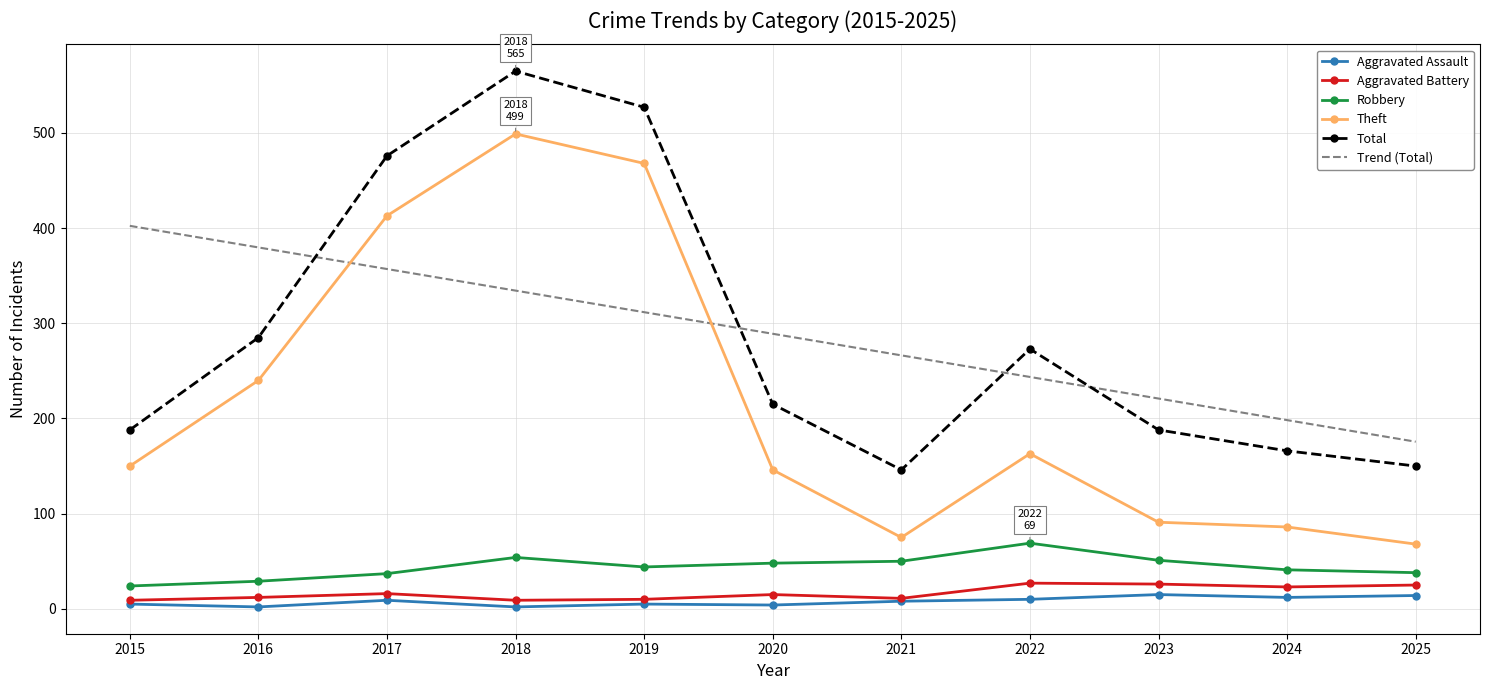

True or false: Aggravated Battery has more than 0 points higher than both neighbors.

True